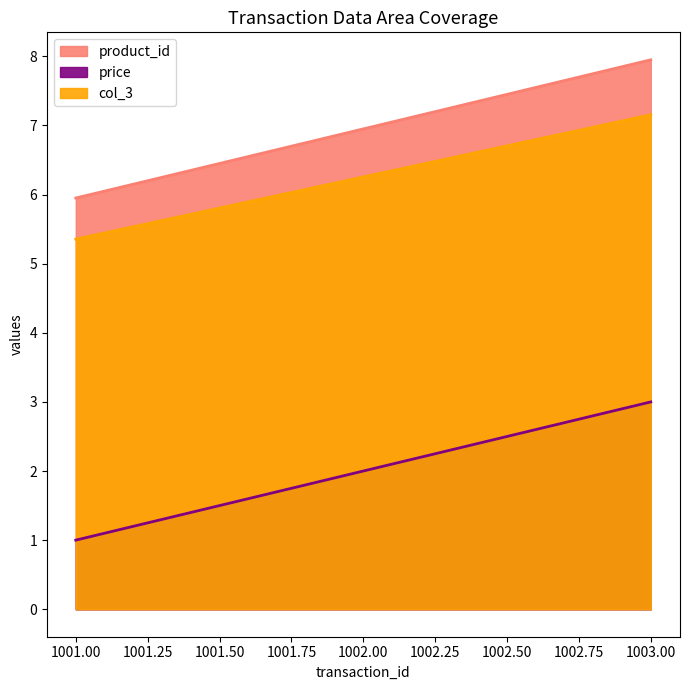

The value of price at 1001 is 2.8. True or false?

False